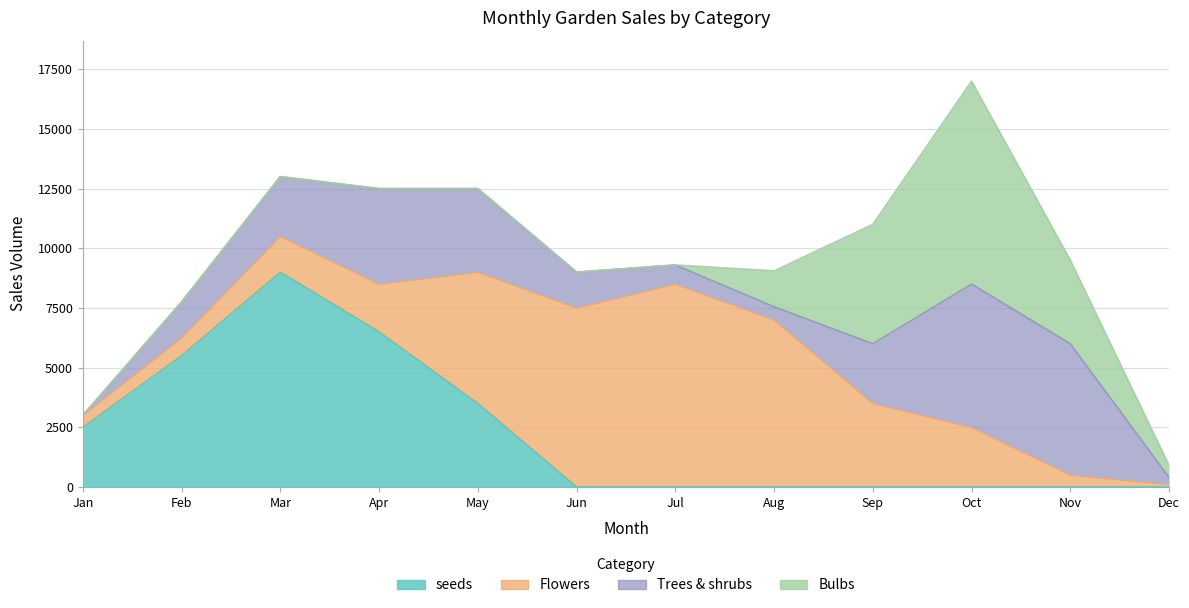

What are all the series names shown in the legend?

Bulbs, seeds, Flowers, Trees & shrubs